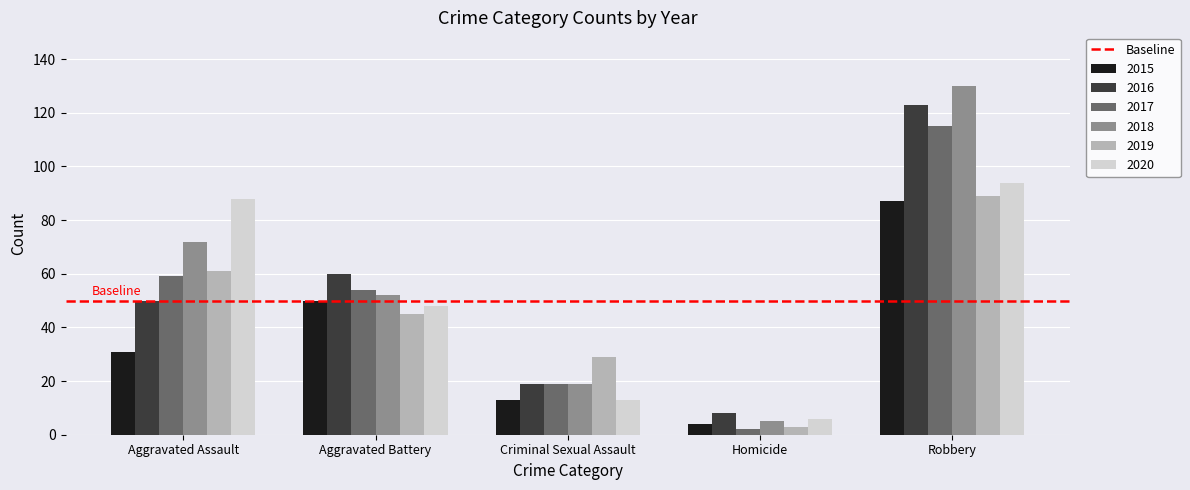

Which series has the largest total across all categories?

2018